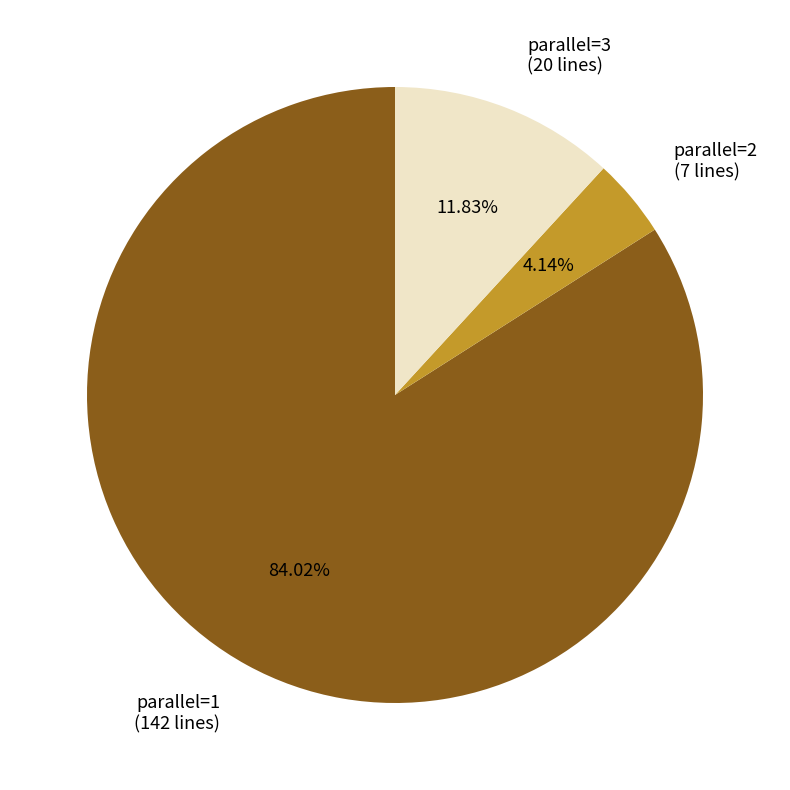

Count the number of slices in the pie.

3